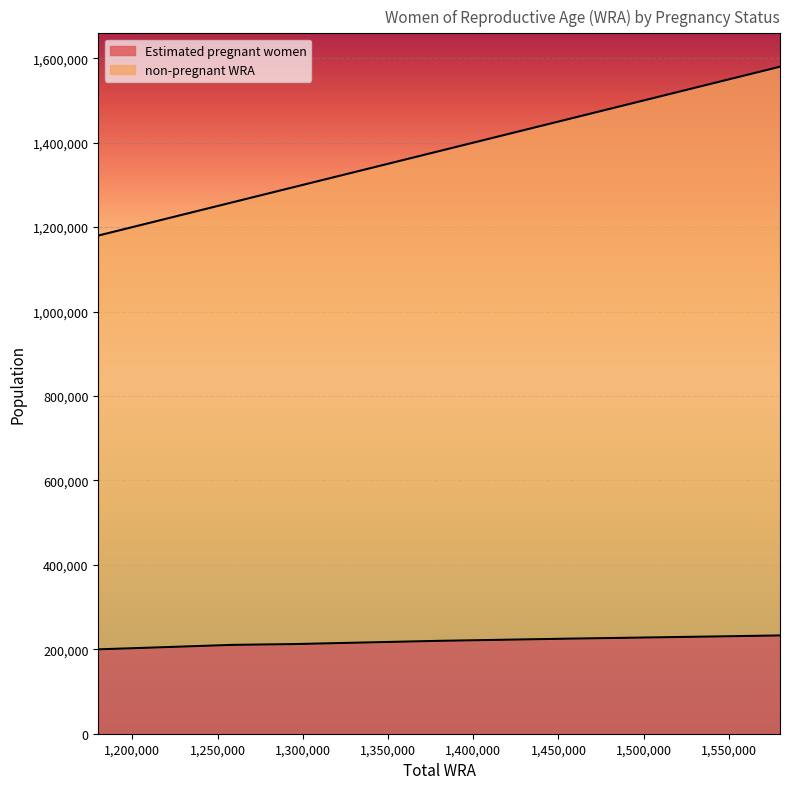

What is the highest value of the Estimated pregnant women series?

232750.4